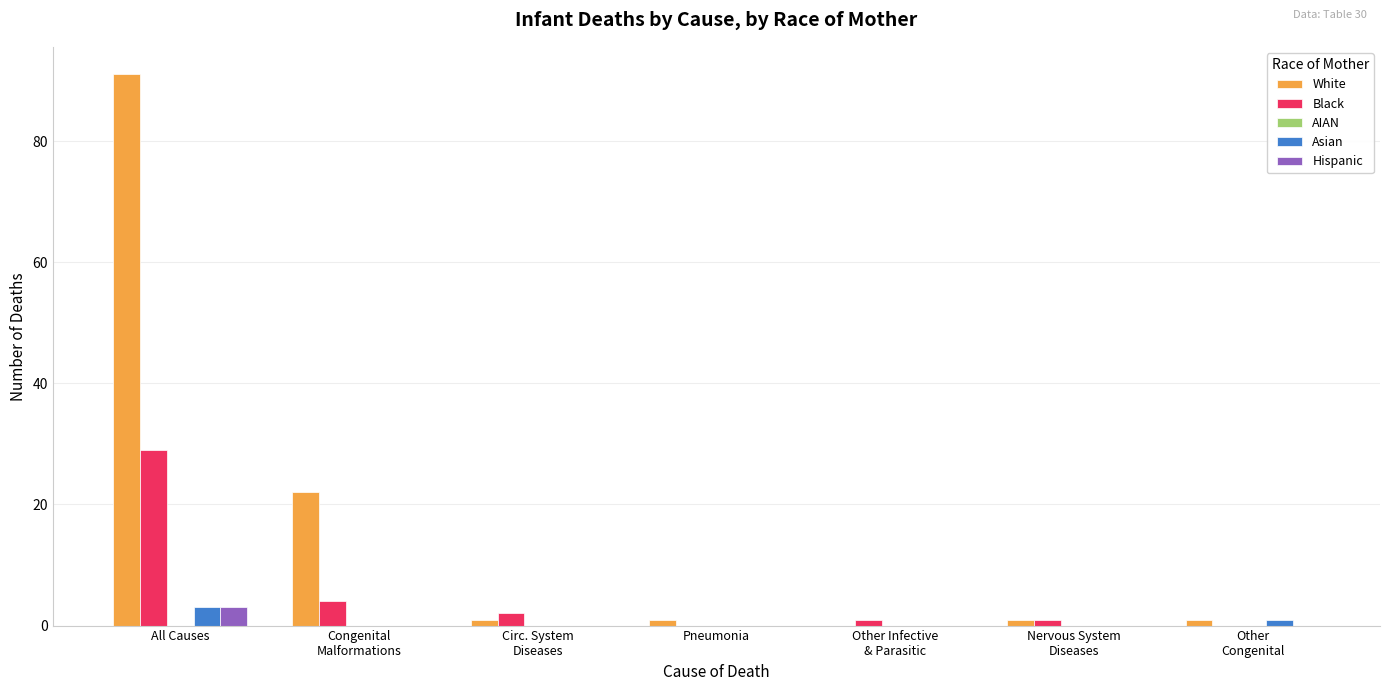

What is the sum of all White values?

117